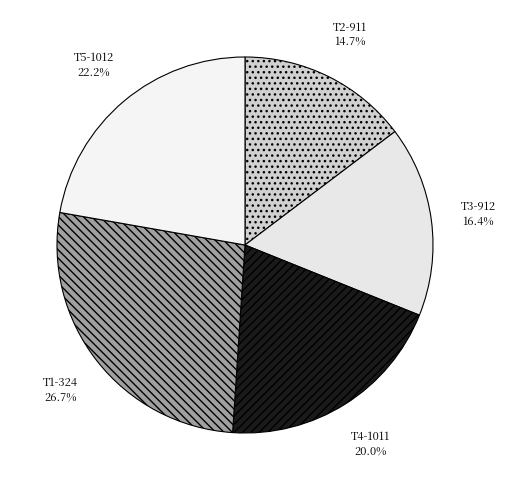

What percentage is the T5-1012 slice, to the nearest percent?

22%